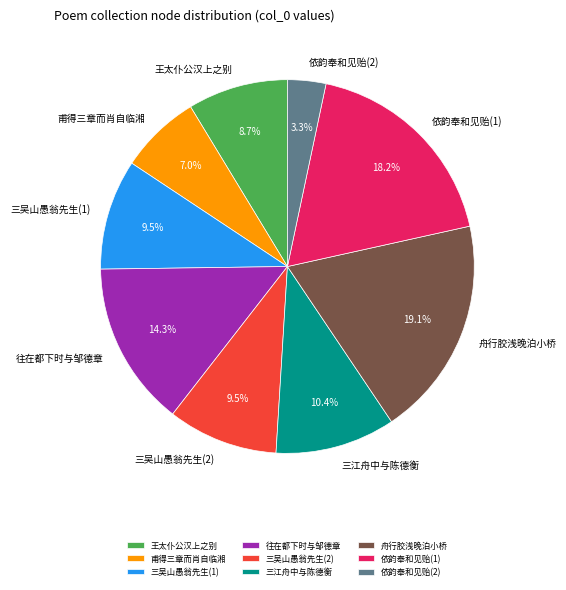

Which has a higher value, 依韵奉和见贻(1) or 依韵奉和见贻(2)?

依韵奉和见贻(1)